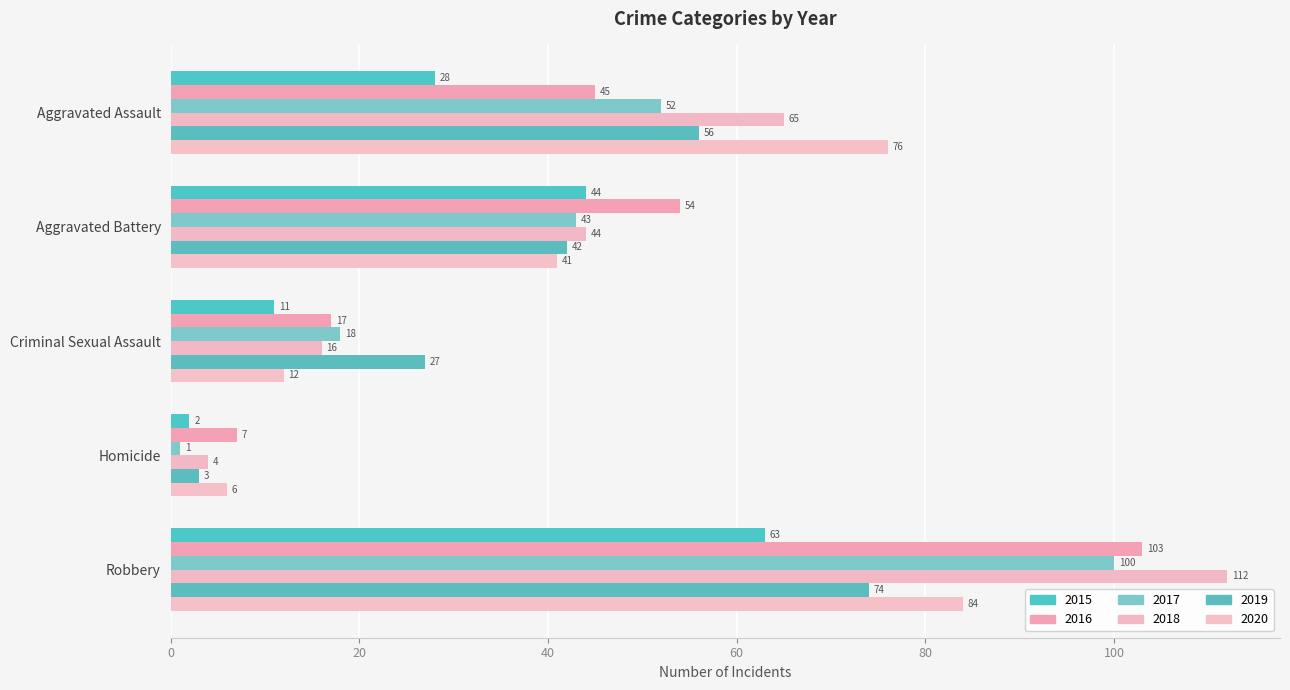

What is the total value across all series at Robbery?

536